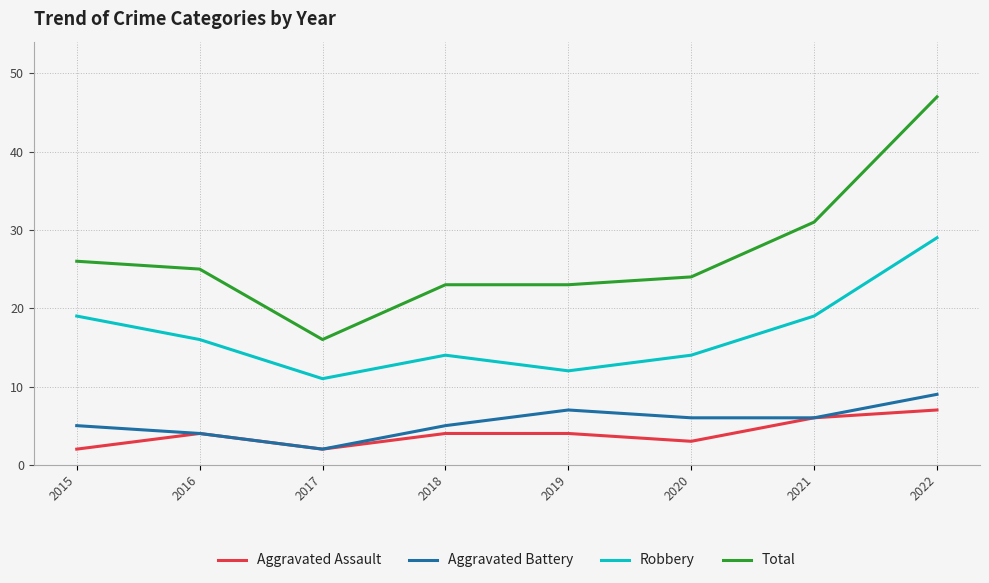

True or false: Robbery has a value of 16 at 2017.

False